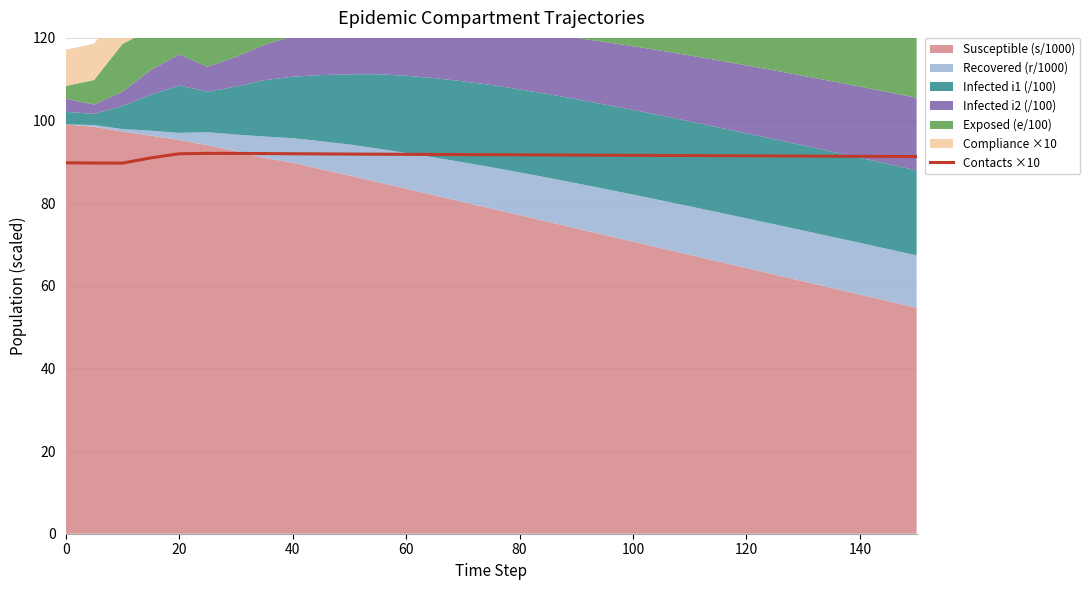

What is the difference between the second highest and minimum values?

2.3